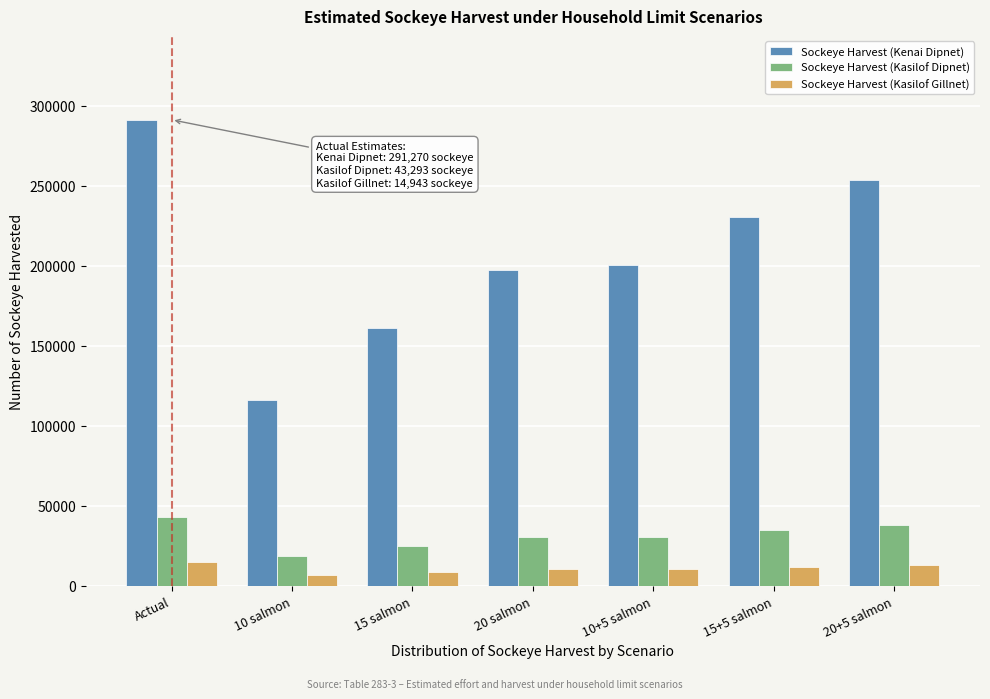

What is the average value of the Sockeye Harvest (Kasilof Gillnet) series?

11010.8